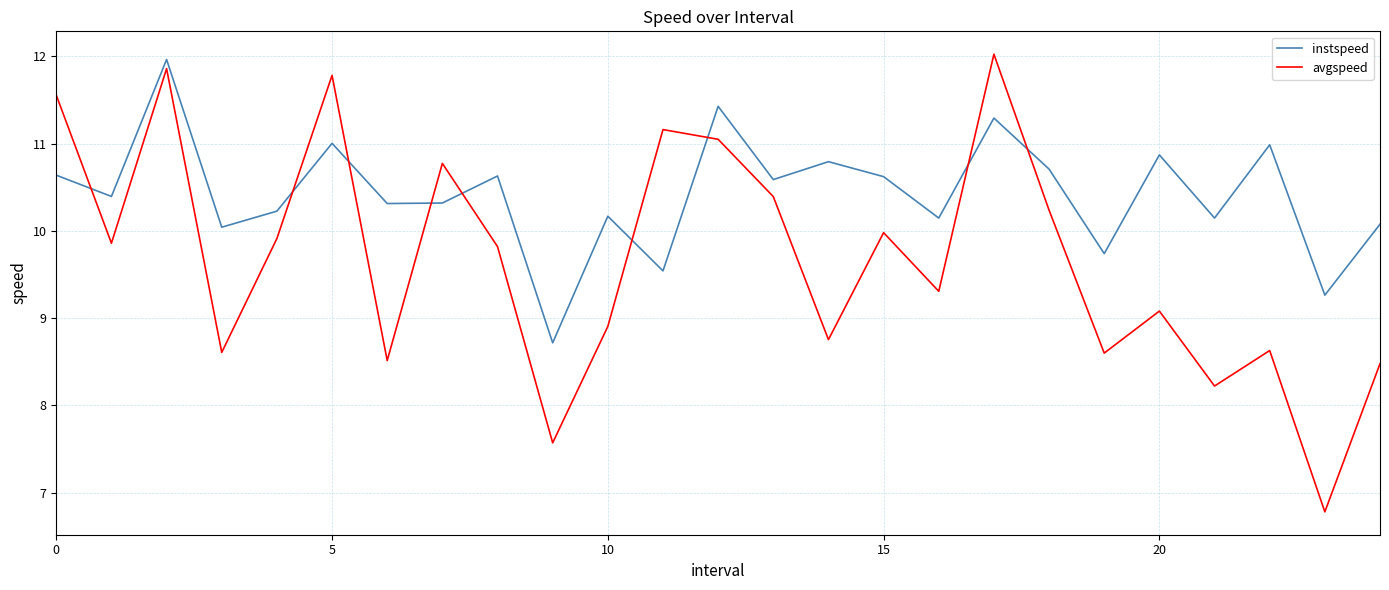

List the series in order of their overall mean, highest first.

instspeed, avgspeed